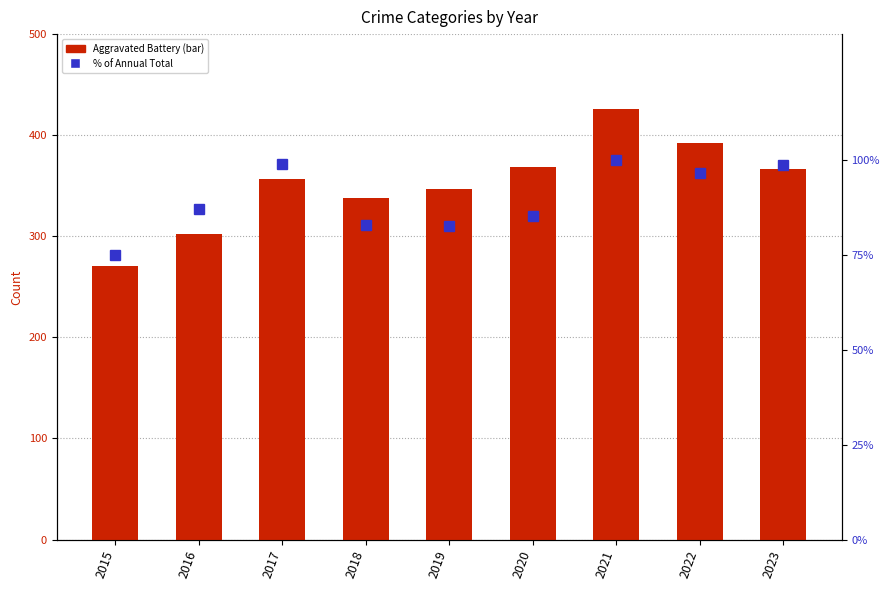

At how many categories does at least one series exceed 330?

7